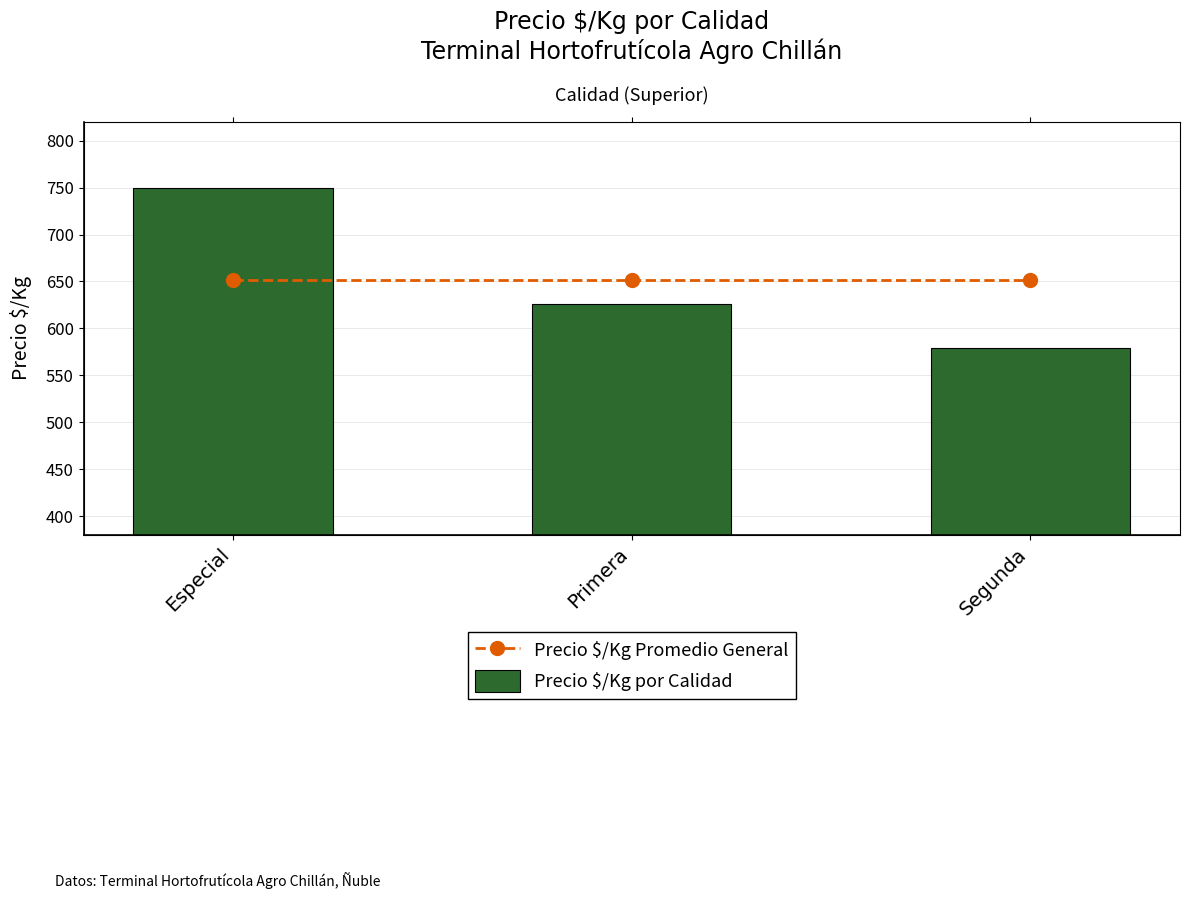

Reading left to right, list all the values displayed in this chart.

Precio $/Kg Promedio General: Especial=652	Primera=652	Segunda=652
Precio $/Kg por Calidad: Especial=750	Primera=626	Segunda=579